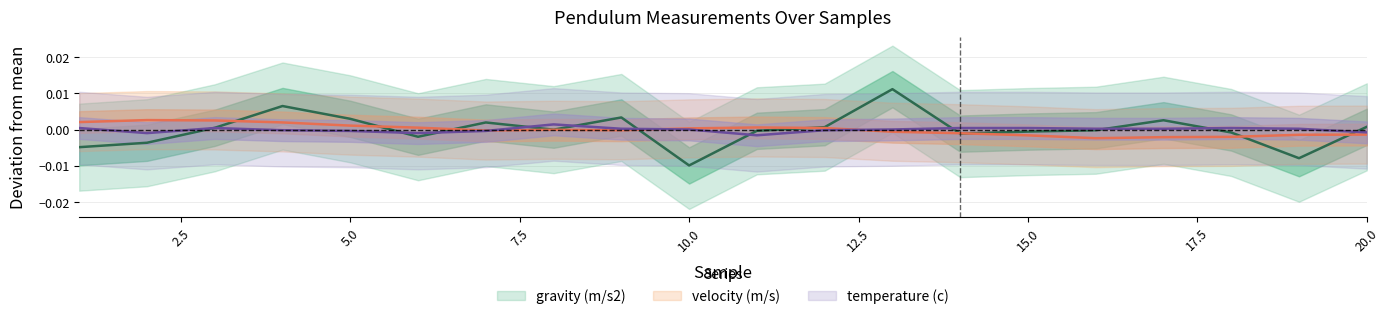

Where is the first local maximum for temperature (c)?

3